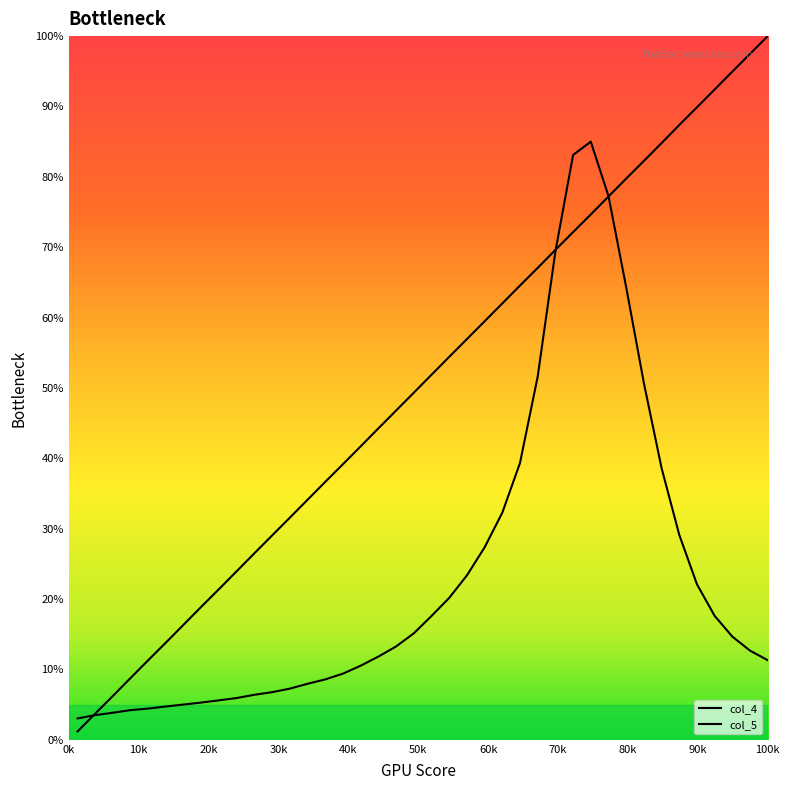

Count the number of categories in the chart.

40